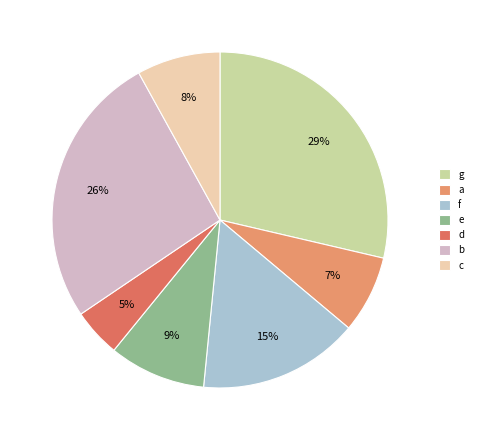

To the nearest percent, what is the average slice percentage?

14%